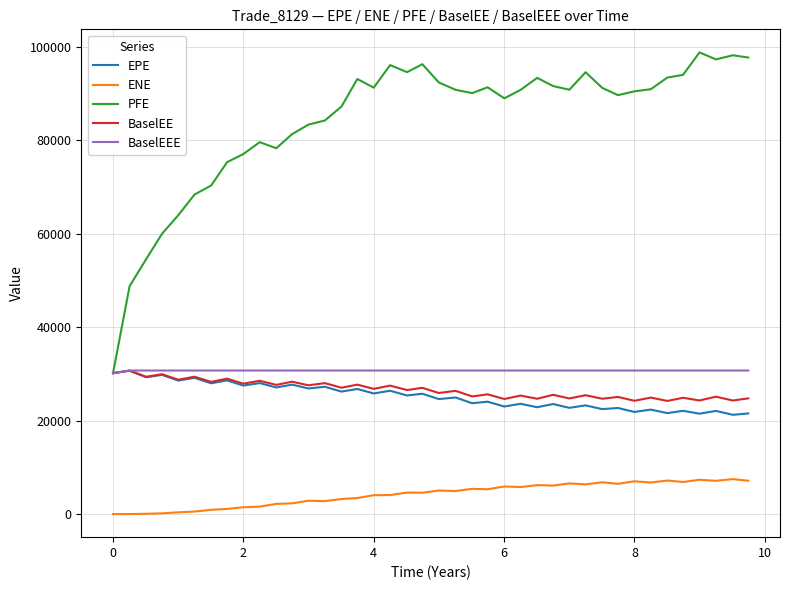

Which series has the largest total across all categories?

PFE